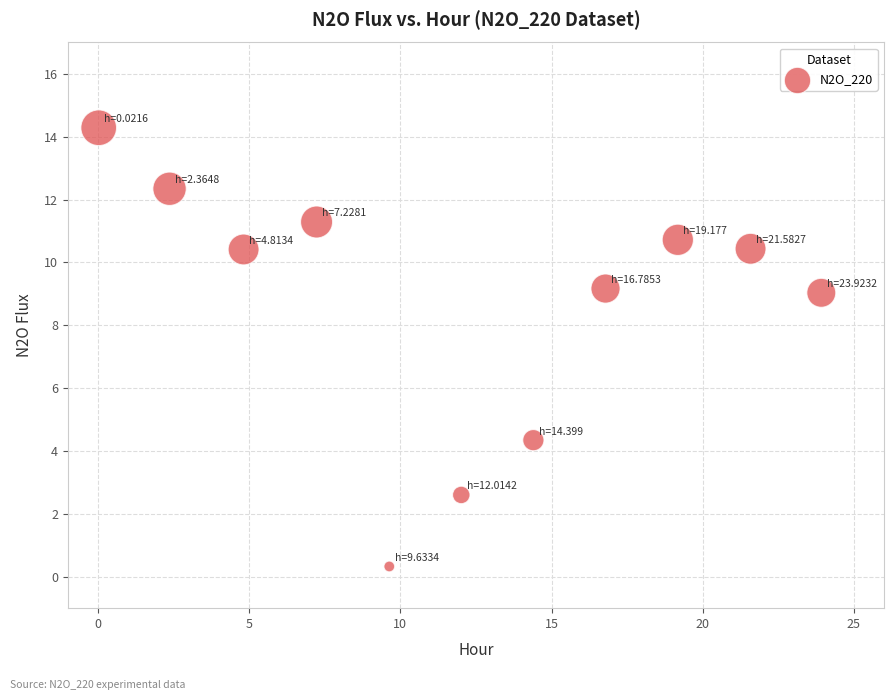

What is the range of X values (max minus min)?

23.9